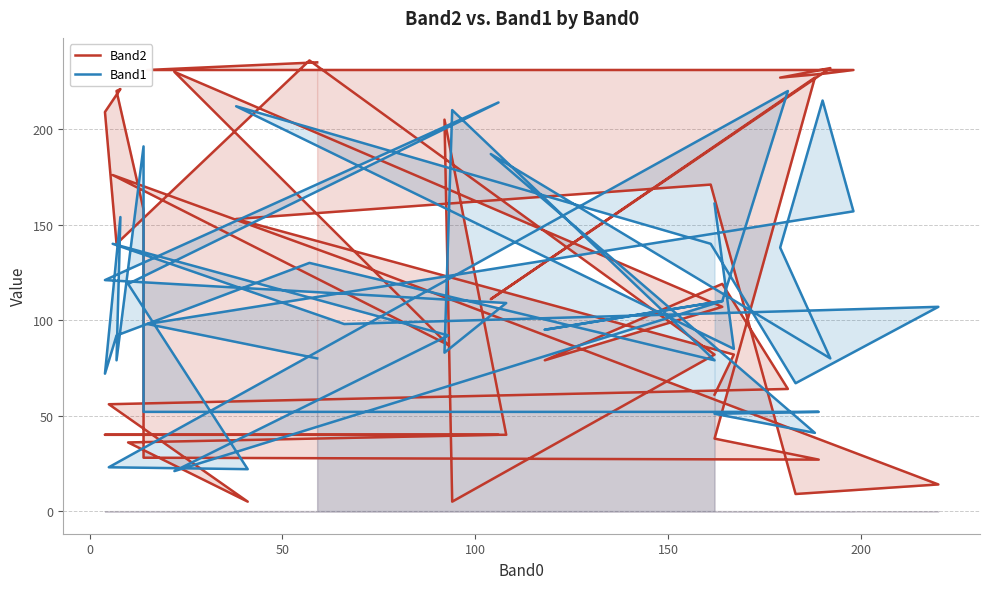

Reading left to right, list all the values displayed in this chart.

Band2: 235	231	231	229	227	232	111	227	38	27	28	158	220	221	209	140	236	82	5	205	40	40	40	36	5	56	64	119	79	107	230	87	176	132	14	9	171	153	82	61
Band1: 80	98	157	215	138	80	187	41	51	52	52	191	79	154	72	92	130	79	210	83	109	121	214	119	22	23	220	110	95	110	21	92	140	98	107	67	140	212	85	161